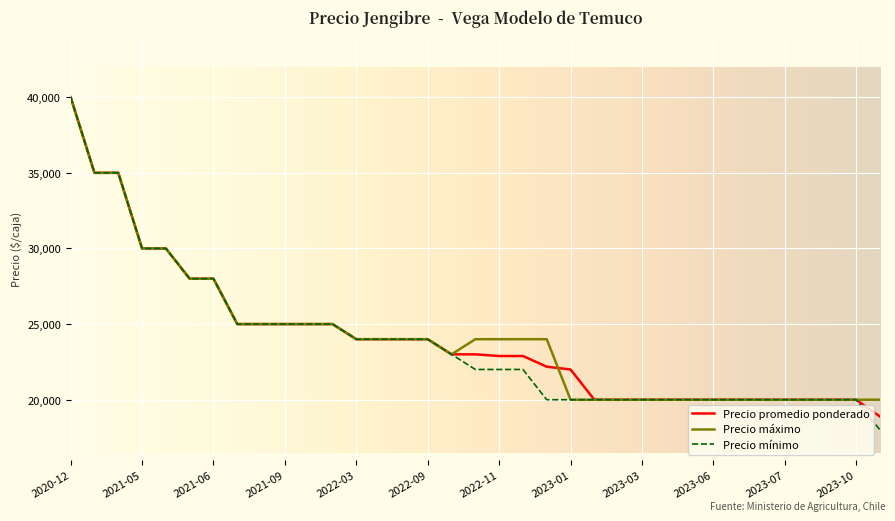

What is the maximum value shown in the chart?

40000